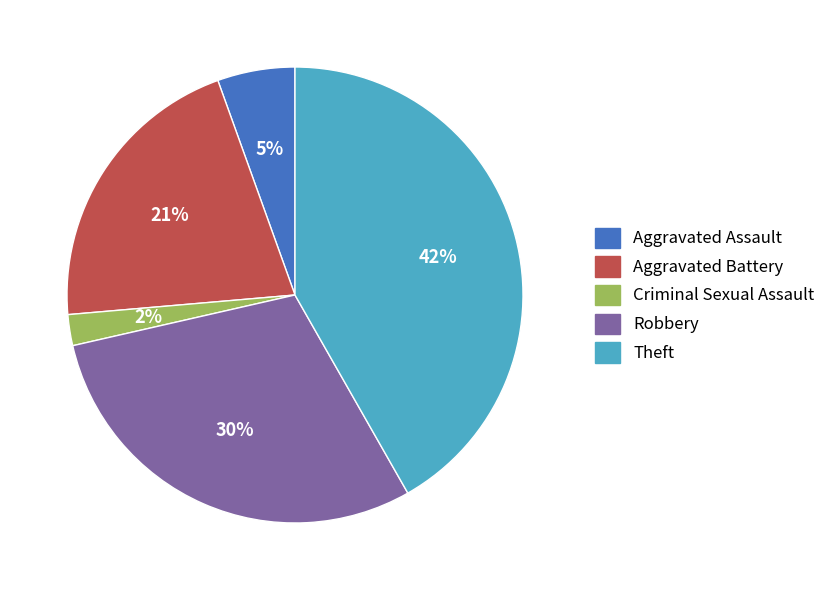

True or false: Aggravated Battery accounts for 21% of the total.

True